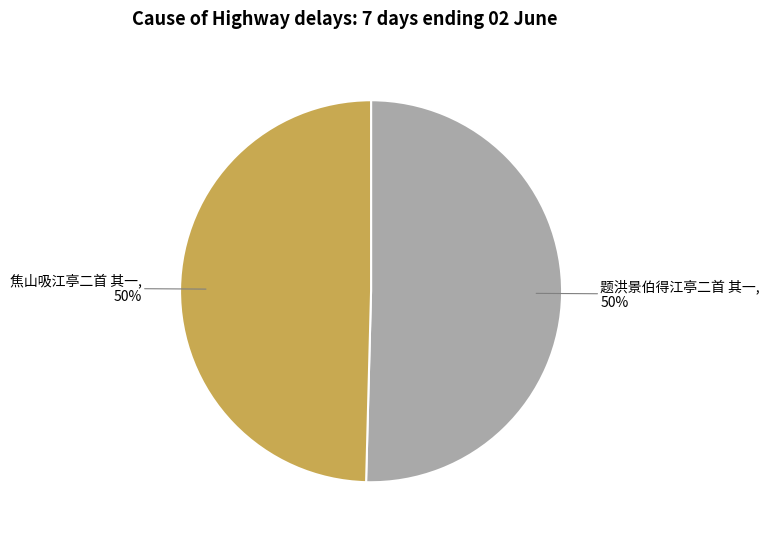

Is it true that 题洪景伯得江亭二首 其一 is 39% of the pie?

False